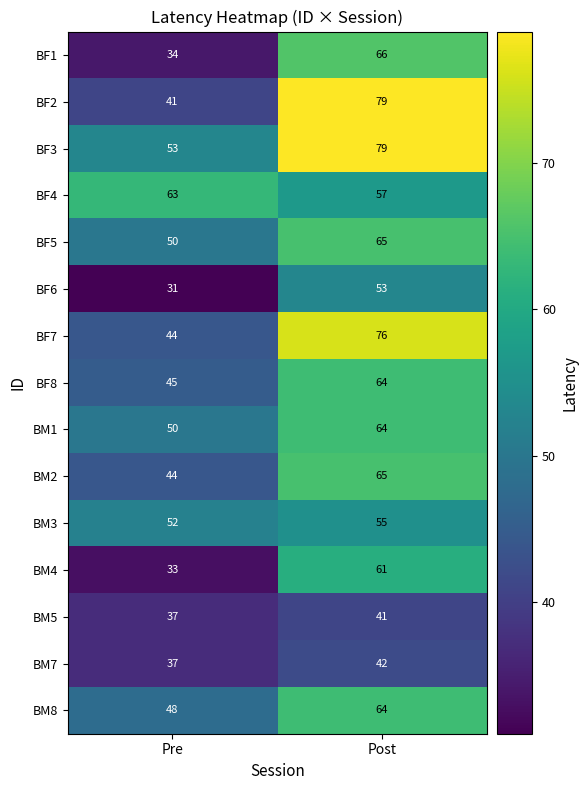

List the labels in order of BF4 value, largest first.

Pre, Post